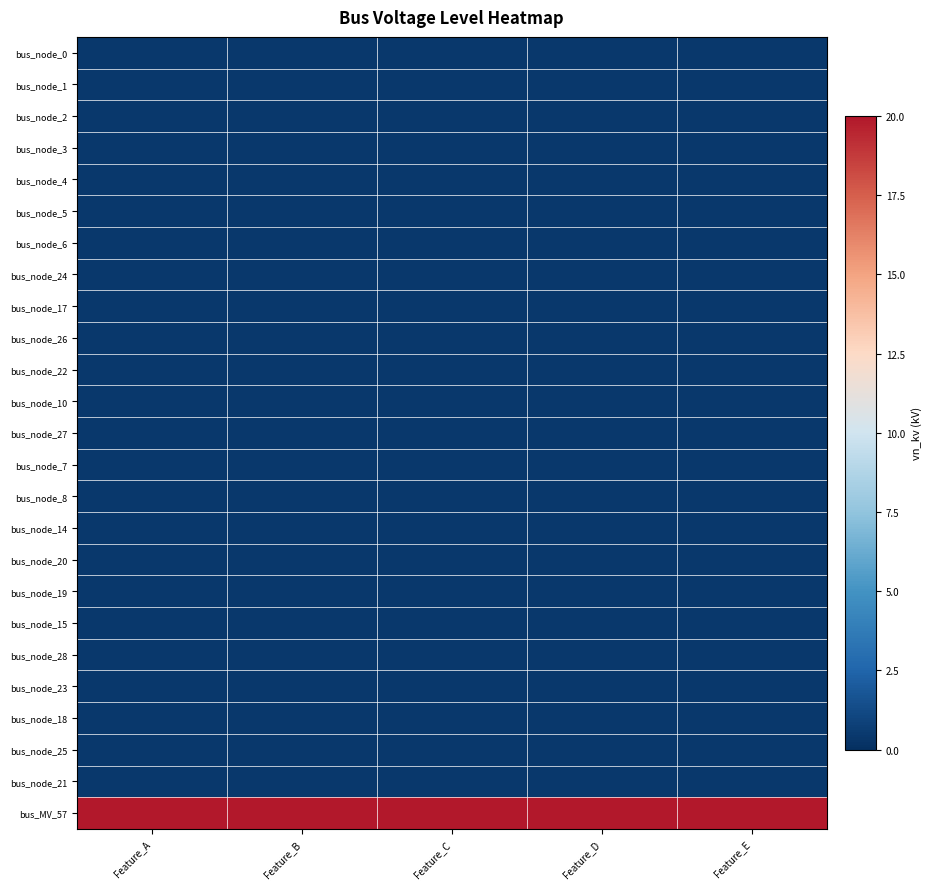

What is the smallest value displayed?

0.4